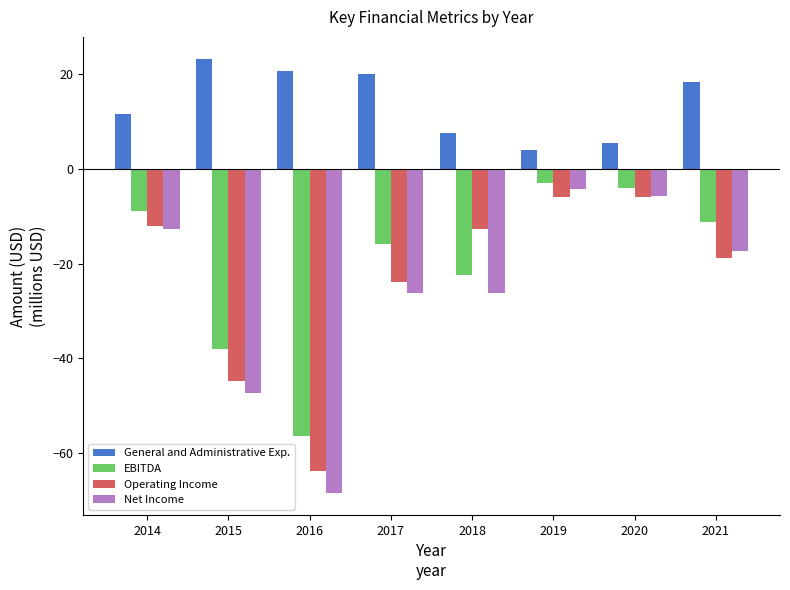

Between 2017 and 2019, which series saw the biggest shift?

Net Income